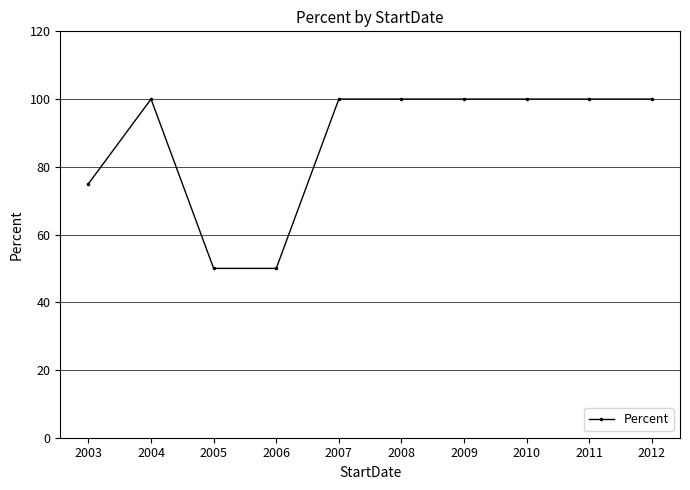

At which category does the data reach its first local peak?

2004